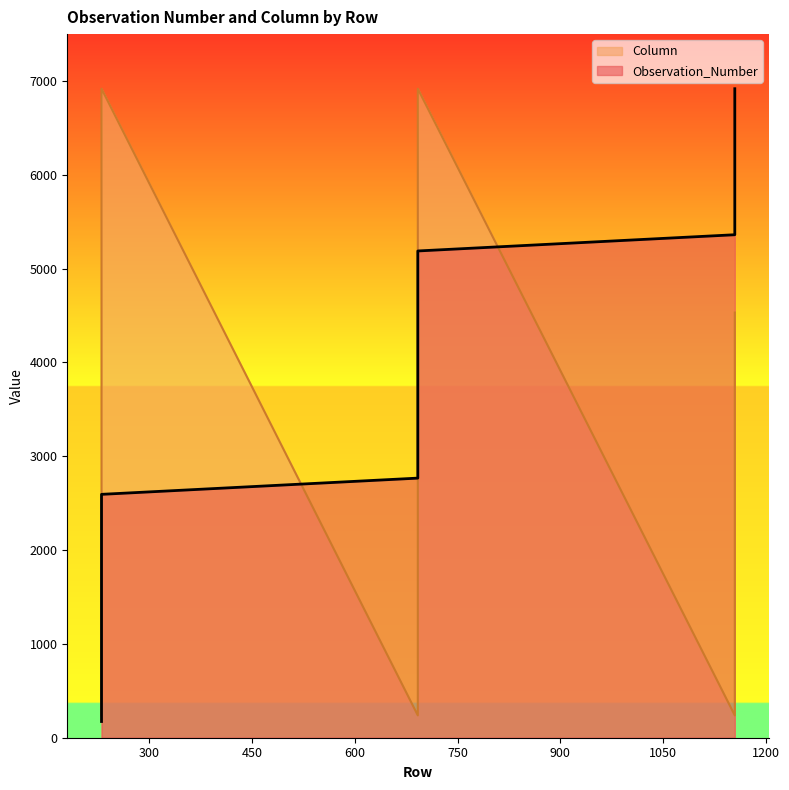

List the series in order of their overall mean, highest first.

Observation_Number, Column